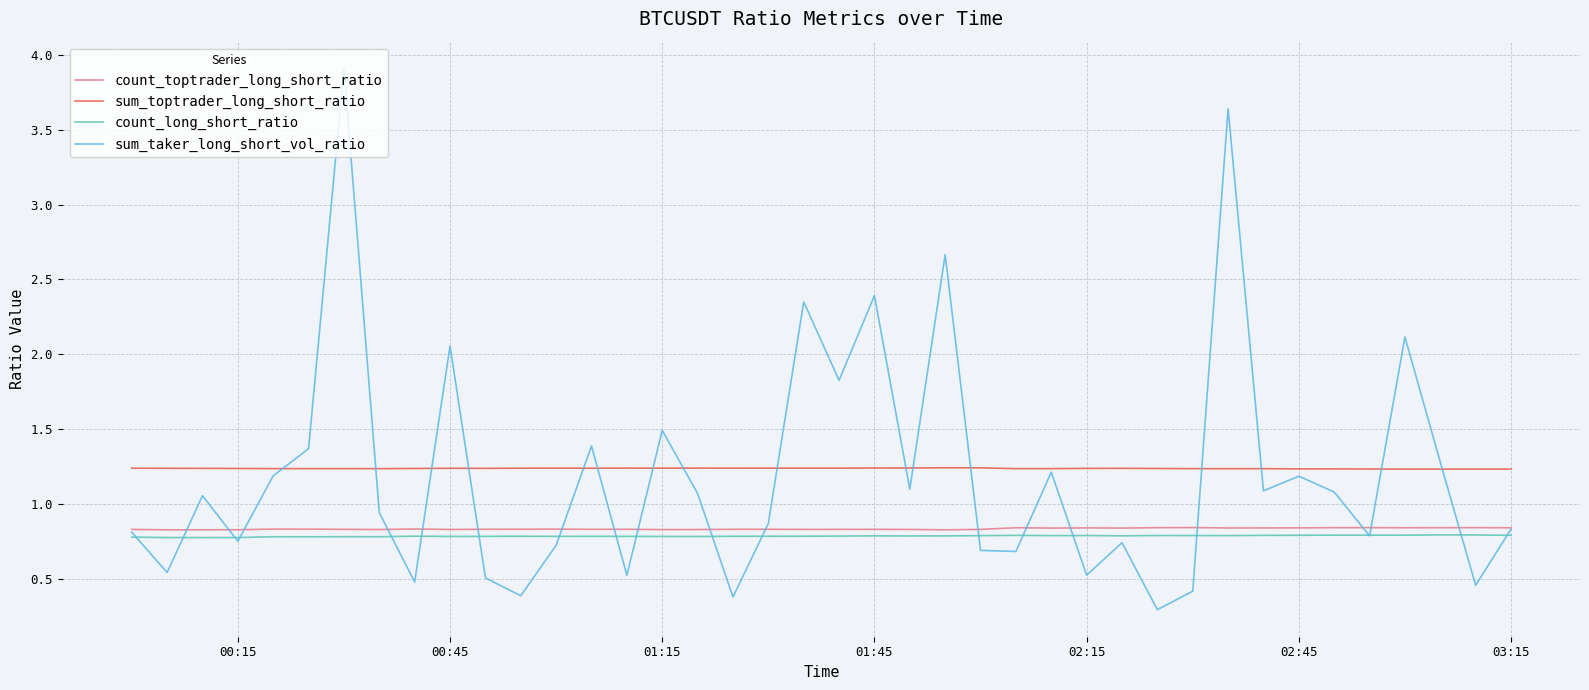

True or false: sum_toptrader_long_short_ratio and count_long_short_ratio intersect in this chart.

False